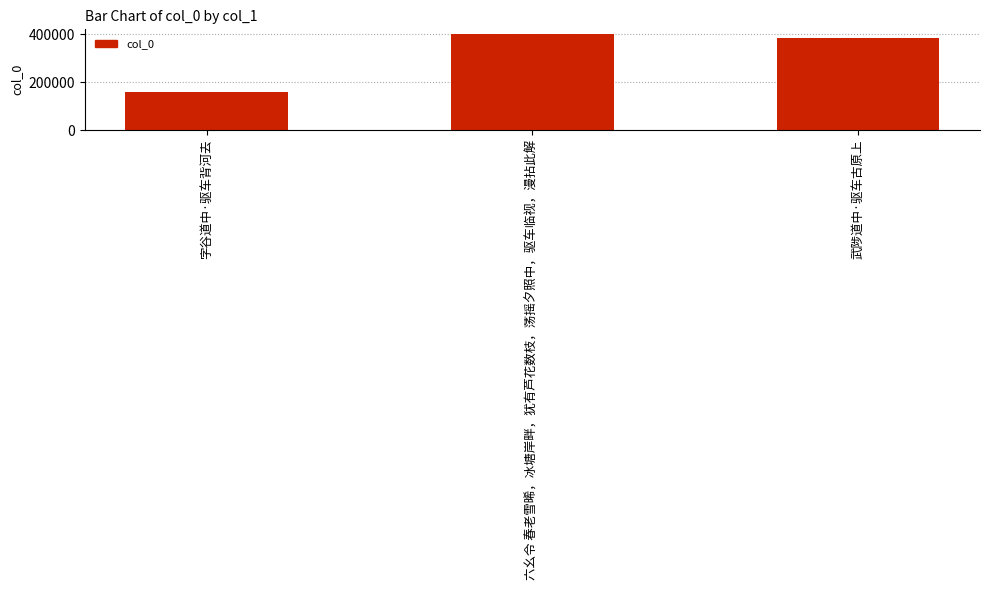

What is the label of the 3rd bar from the right?

字谷道中·驱车背河去